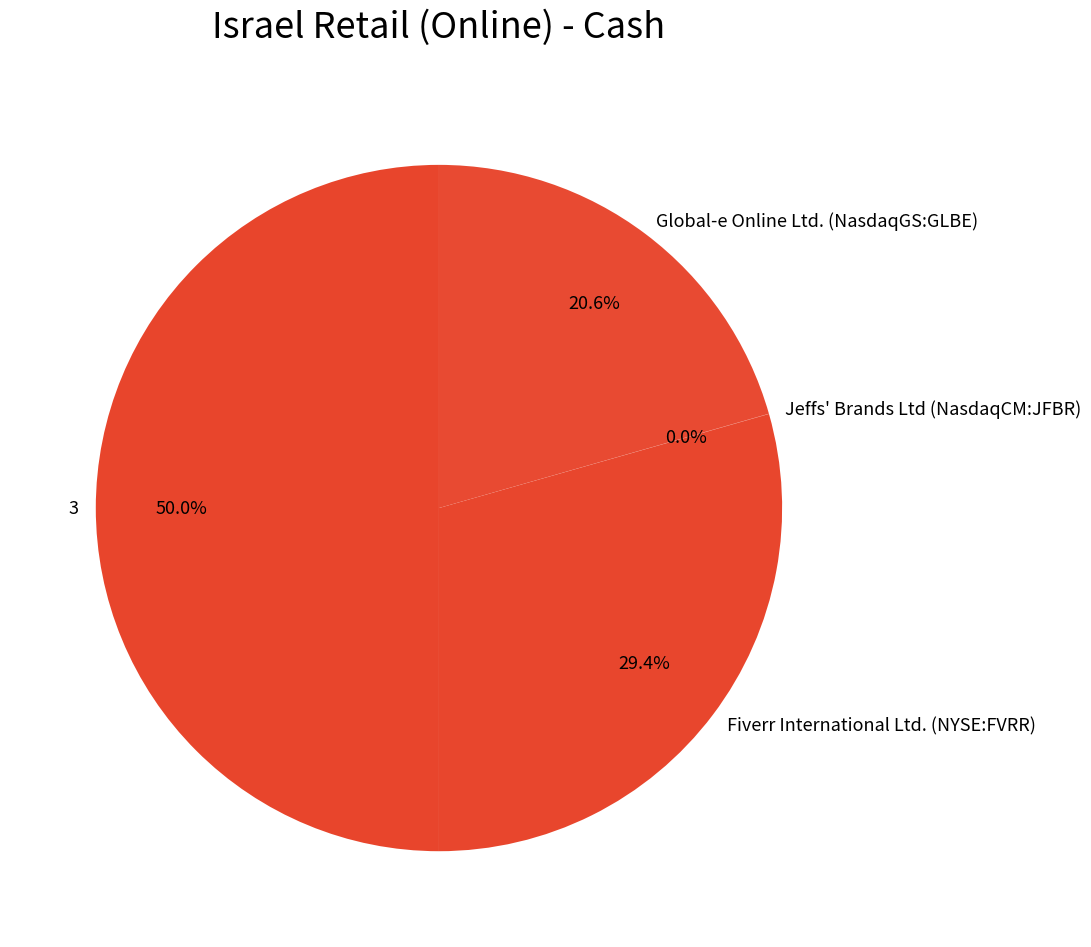

How much of the chart is everything except Global-e Online Ltd. (NasdaqGS:GLBE)?

79.4%